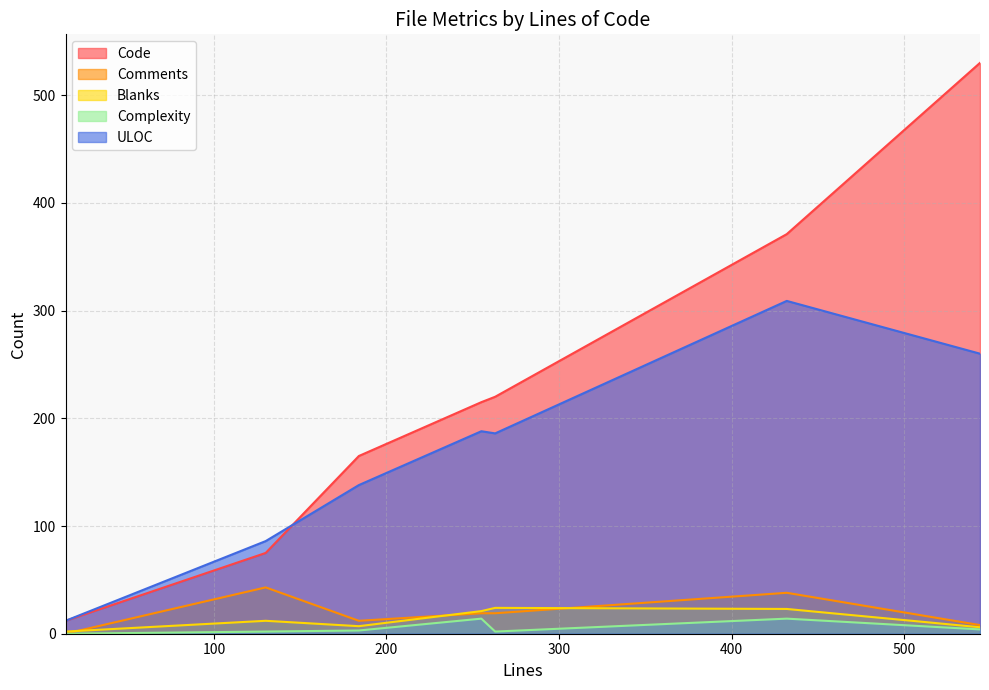

Where is the first local minimum for Comments?

14